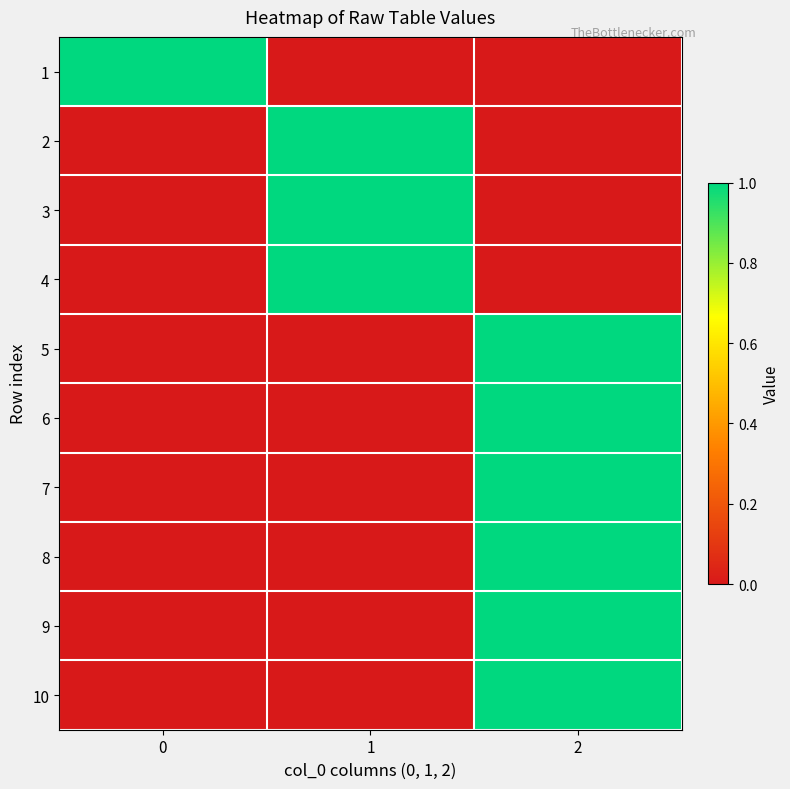

At which category is the sum across all series the highest?

2